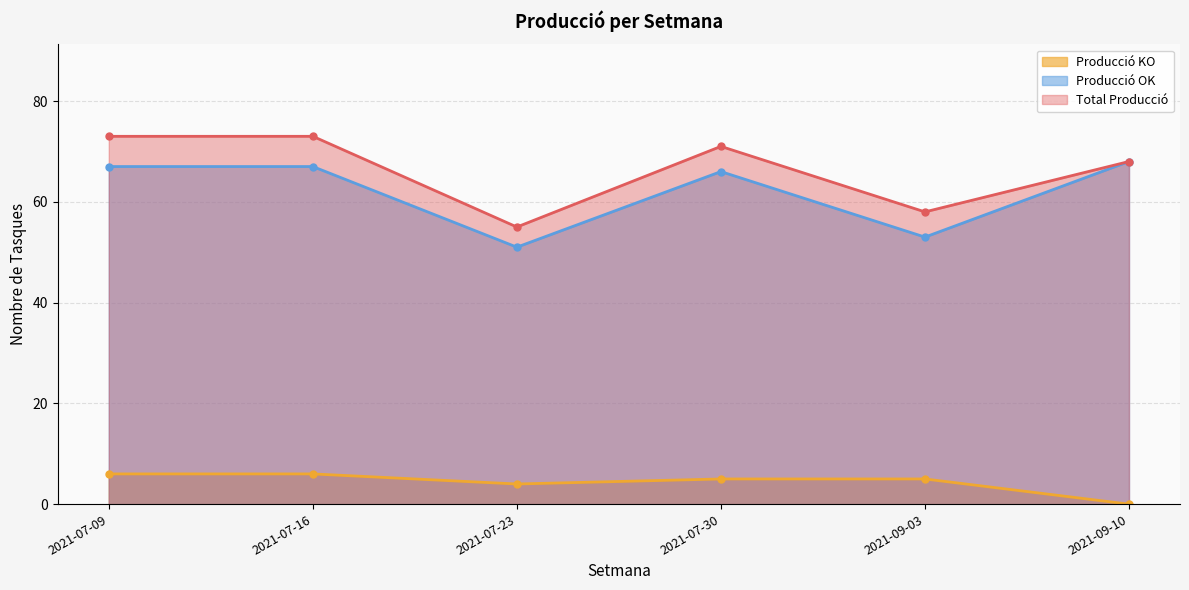

At which label does Producció OK reach its minimum?

2021-07-23